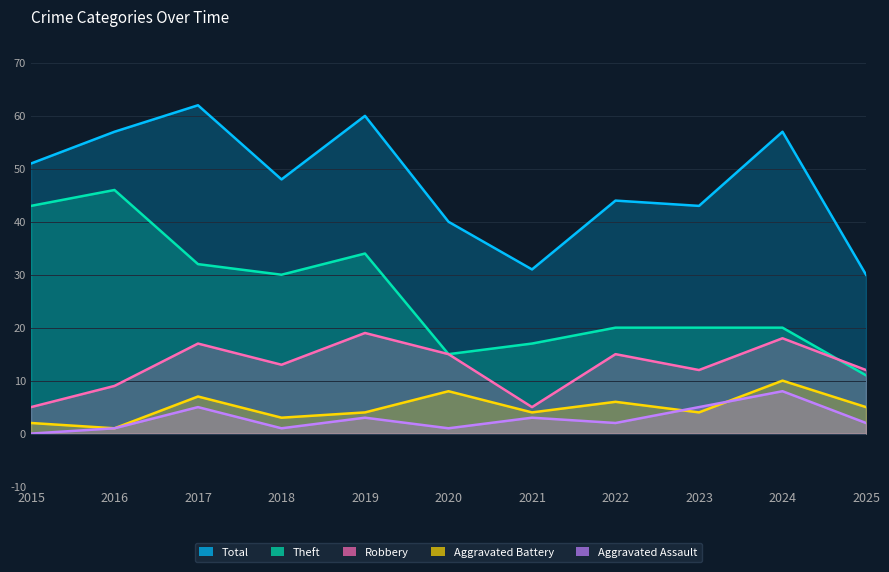

In Total, how many points are lower than both neighbors (excluding endpoints)?

3